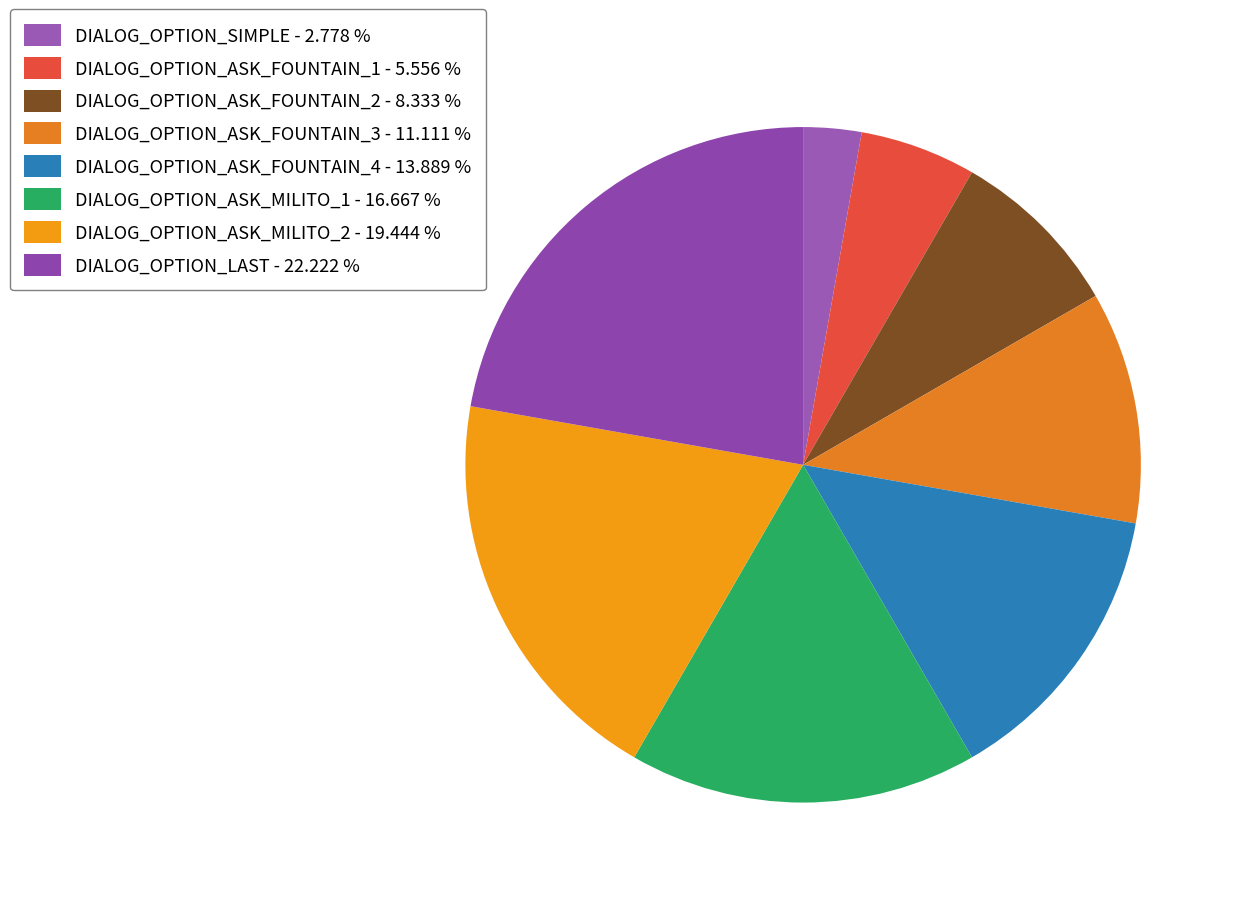

Is it true that DIALOG_OPTION_ASK_MILITO_2 is 7% of the pie?

False